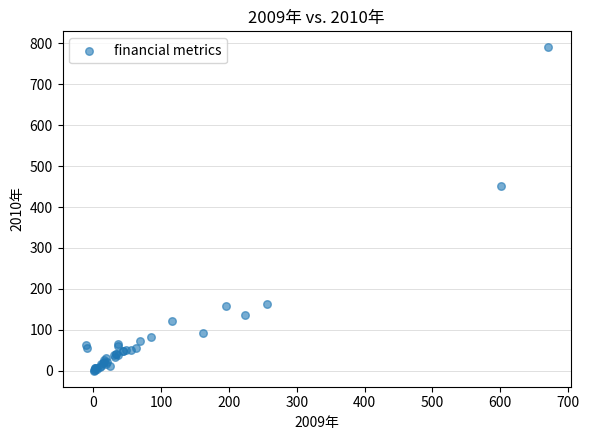

What Y value in the scatter plot is closest to 395?

451.8